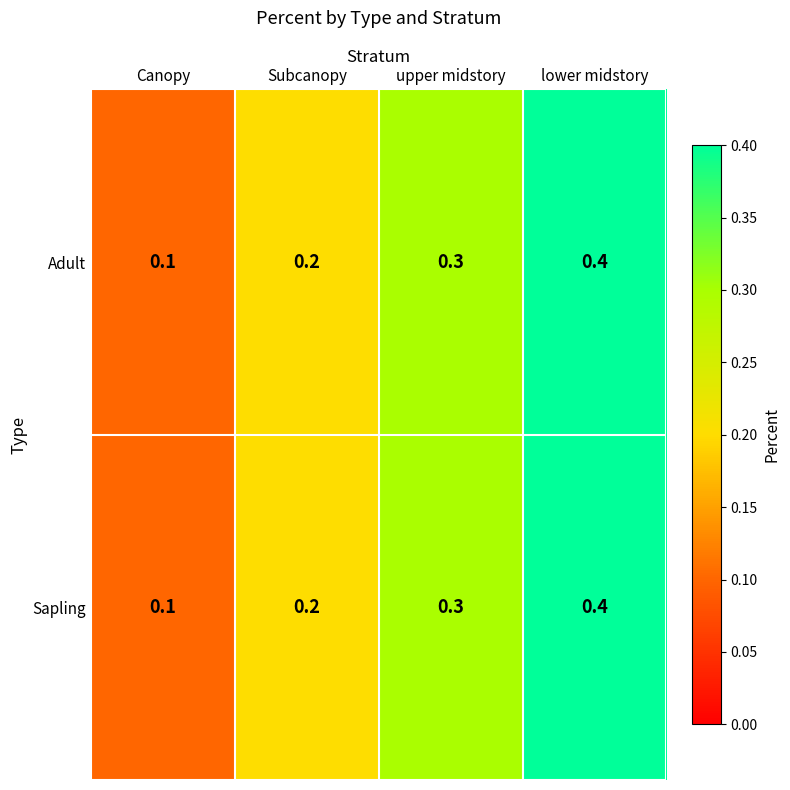

At how many categories does at least one series exceed 0?

4